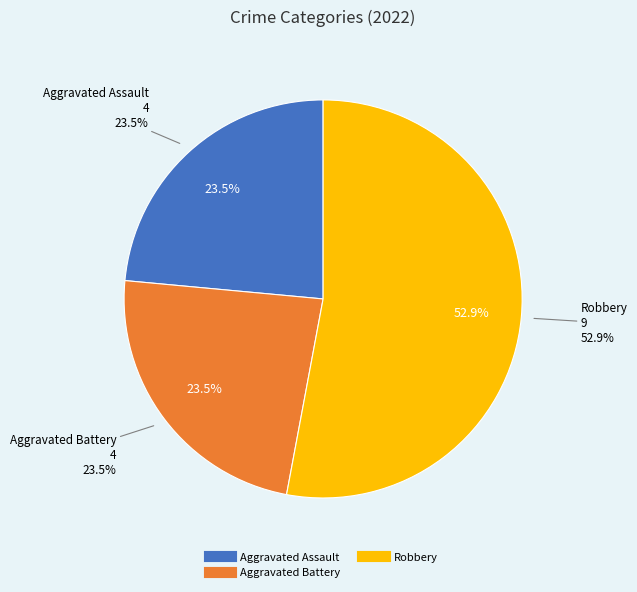

What is the total percentage of Aggravated Assault and Criminal Sexual Assault?

23.5%